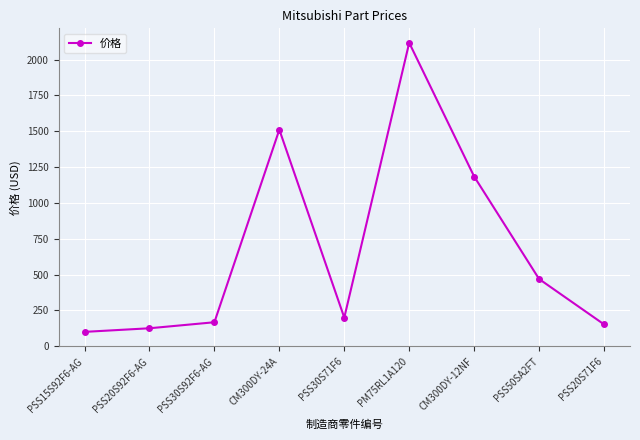

What position from the right is PSS30S71F6?

5